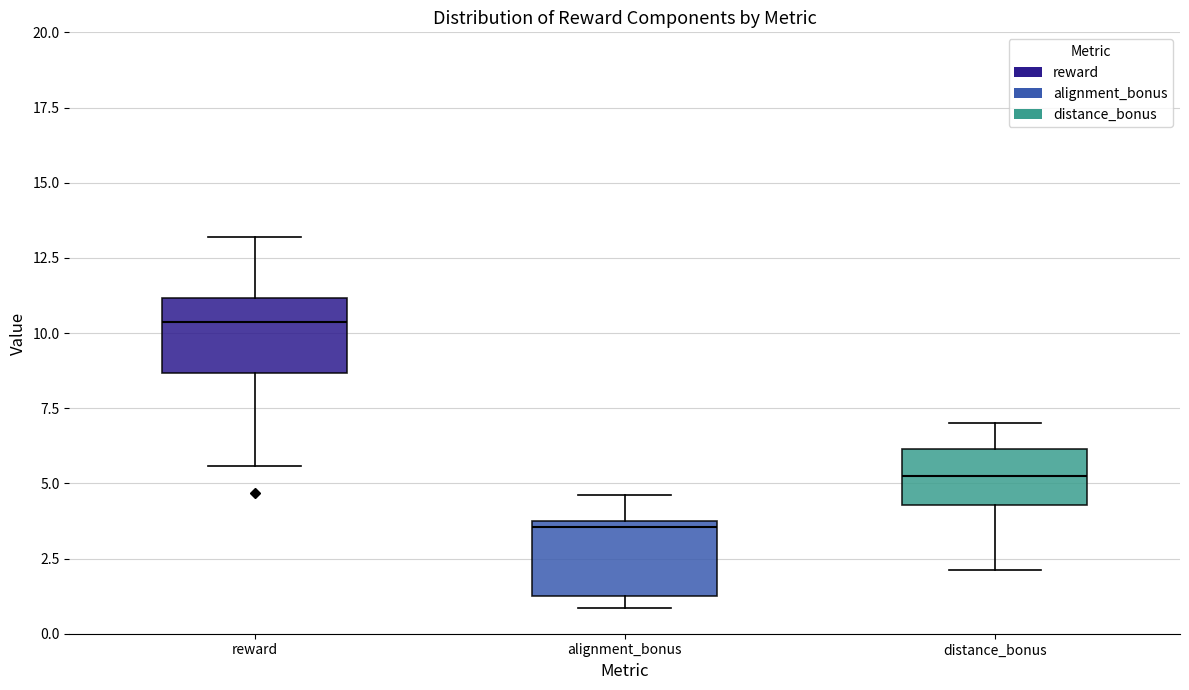

Reading left to right, read every box against the y-axis: the position of its median line, the range the box covers, and the ends of its whiskers. The values are not printed on the chart, so give them approximately, as read against the axis.

reward: median 10.5, box 8.5 to 11.0, whiskers 5.5 to 13.0
alignment_bonus: median 3.5, box 1.5 to 4.0, whiskers 1.0 to 4.5
distance_bonus: median 5.5, box 4.5 to 6.0, whiskers 2.0 to 7.0